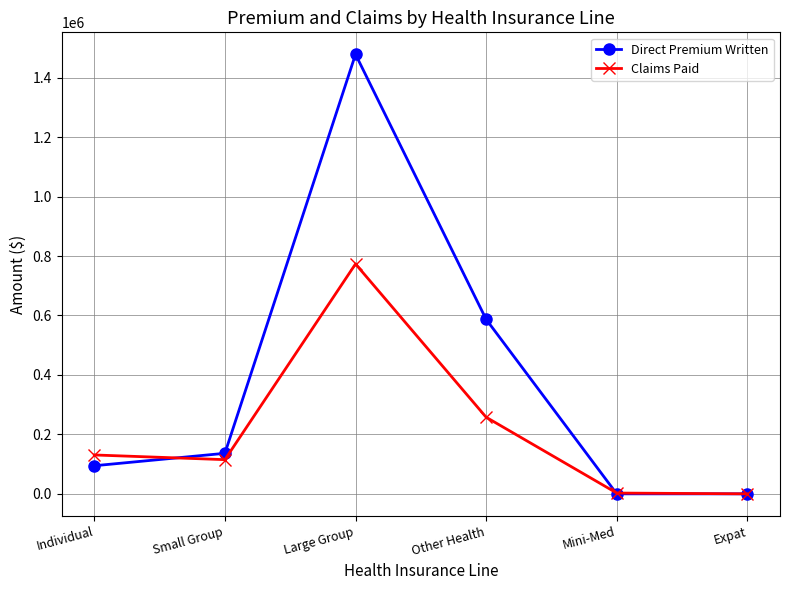

What is the approximate value of Direct Premium Written at Other Health?

586999.1